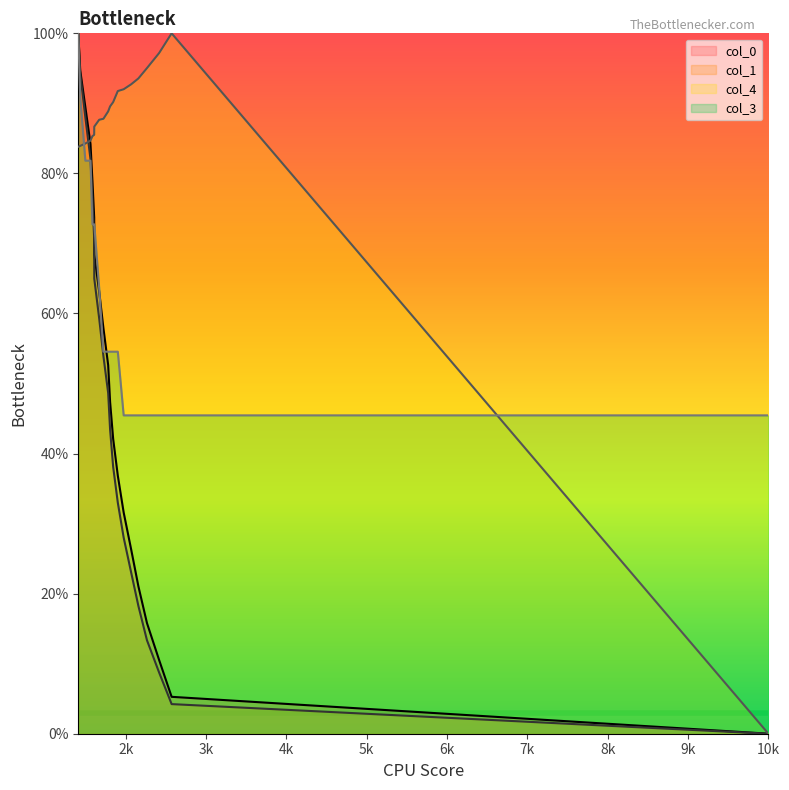

At which category is the sum across all series the highest?

1410